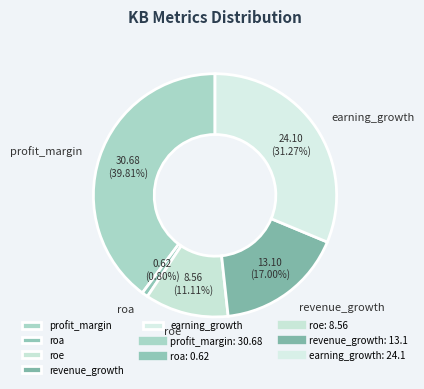

Is there any slice that represents more than half of the pie?

No